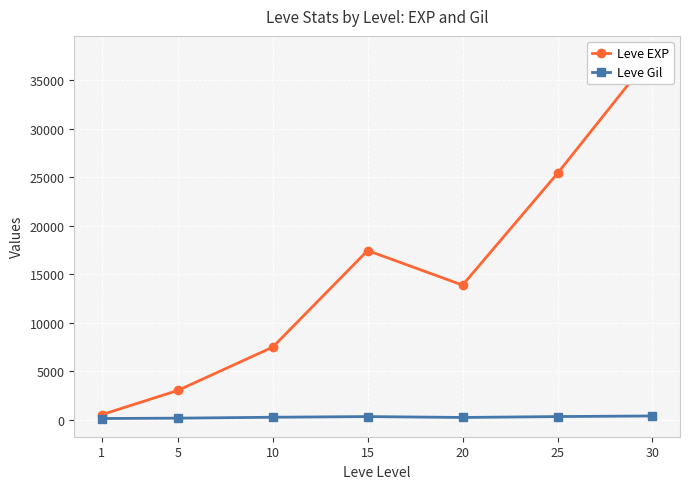

True or false: Leve Gil has more than 0 interior local peaks.

True